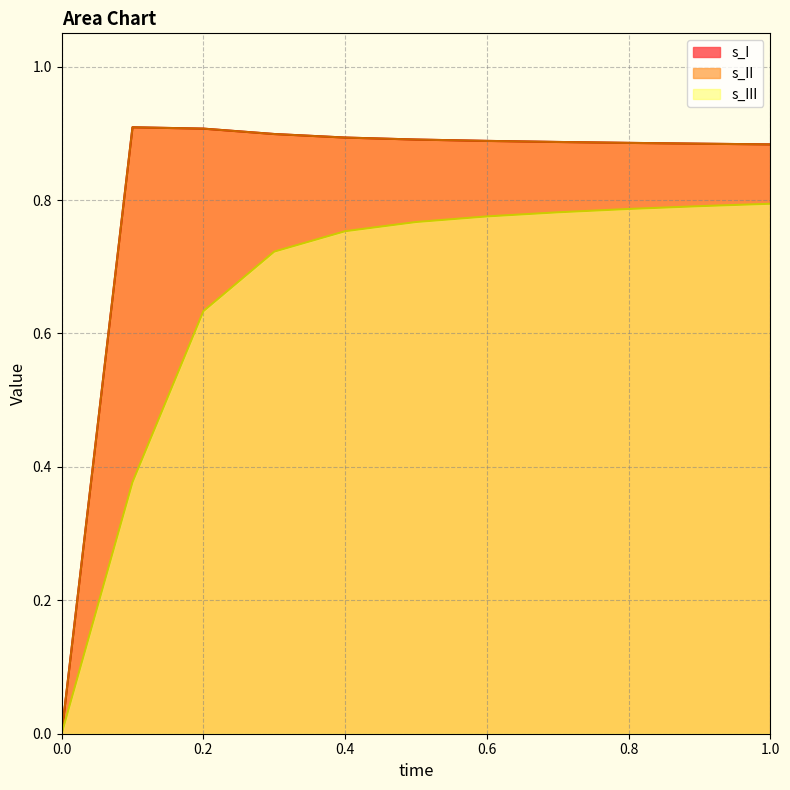

At how many categories does at least one series exceed 0?

10